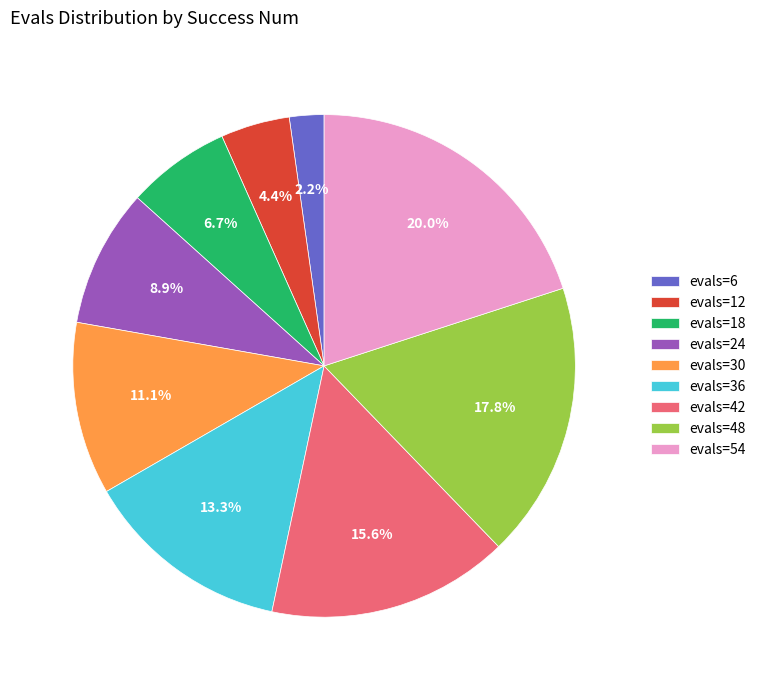

To the nearest percent, what portion does evals=18 represent?

7%